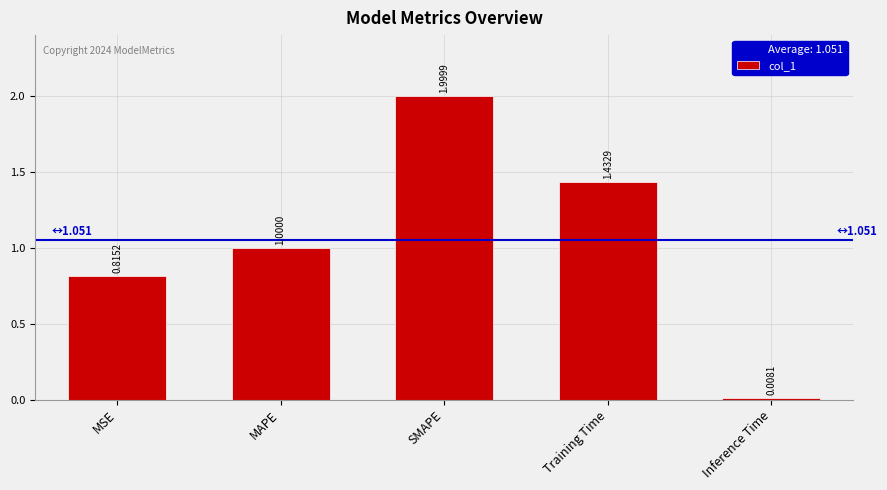

At which category does the chart reach its peak across all series?

SMAPE